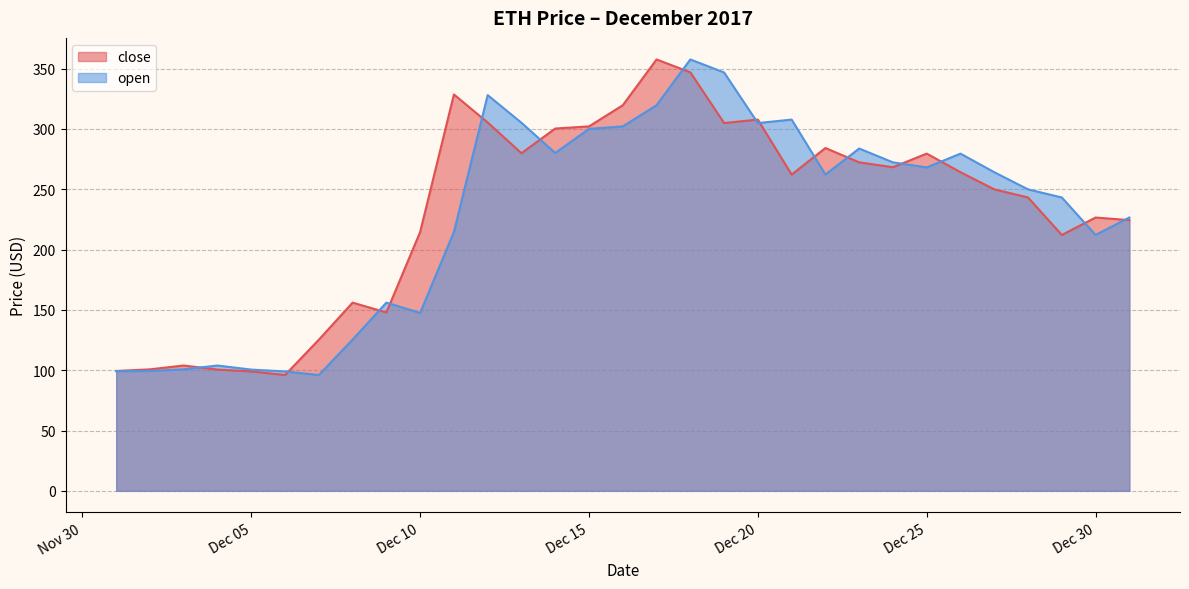

What is the minimum value for close?

96.0